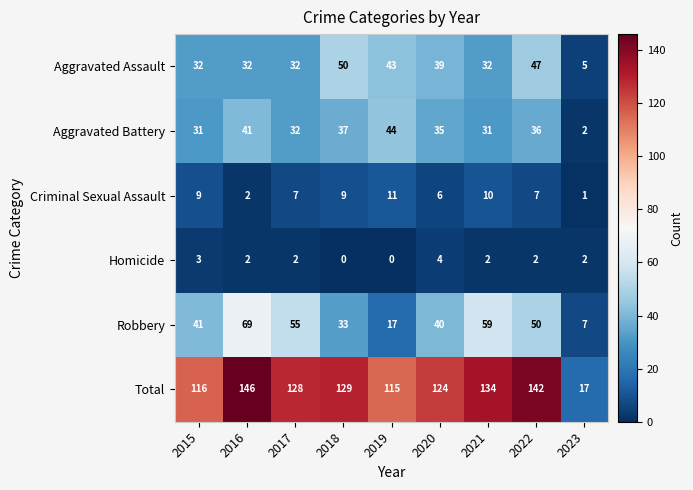

At which category is the sum across all series the highest?

2016